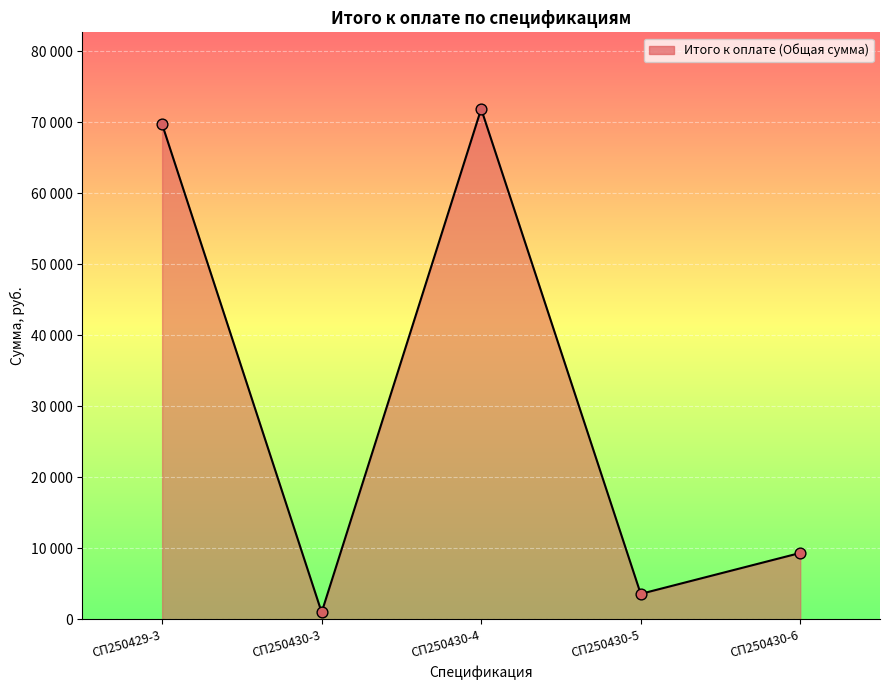

Between СП250429-3 and СП250430-5, which is larger?

СП250429-3